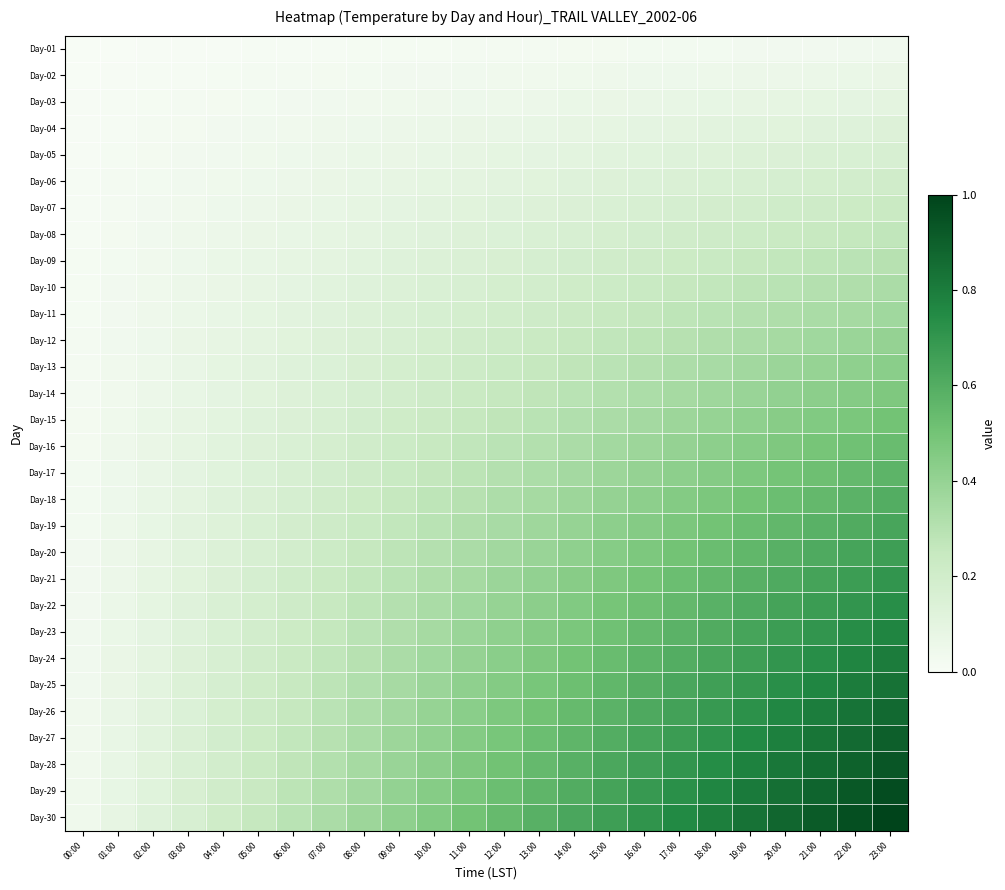

Between 05:00 and 19:00, which is larger?

19:00